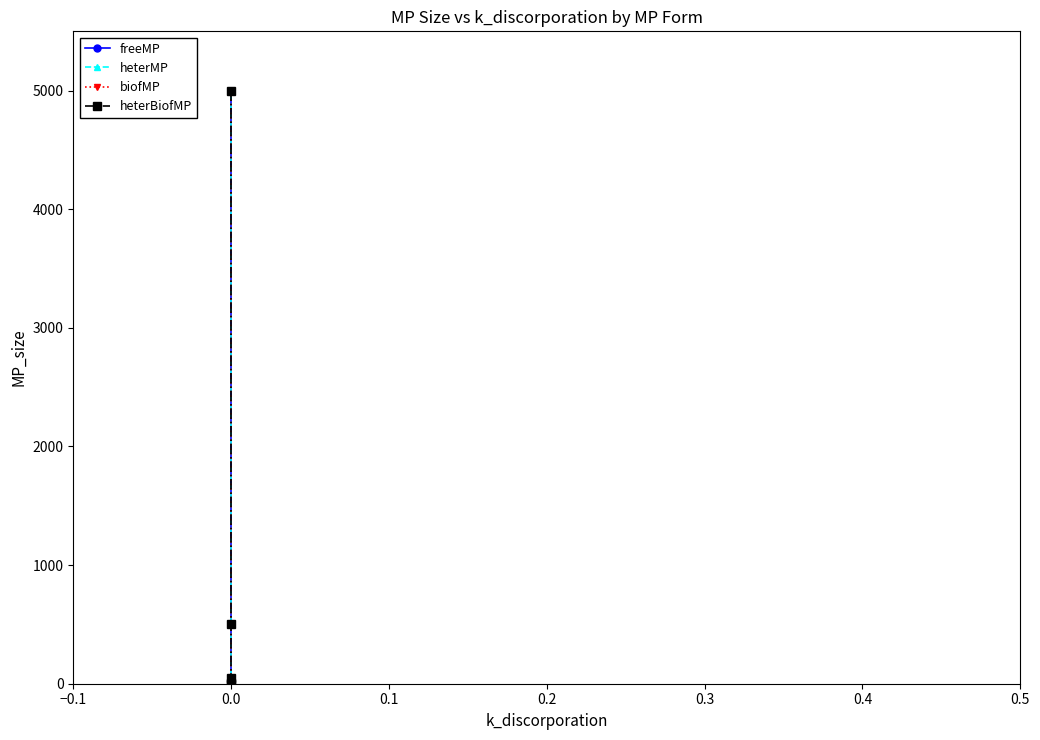

What is the sum of all heterBiofMP values?

5555.5